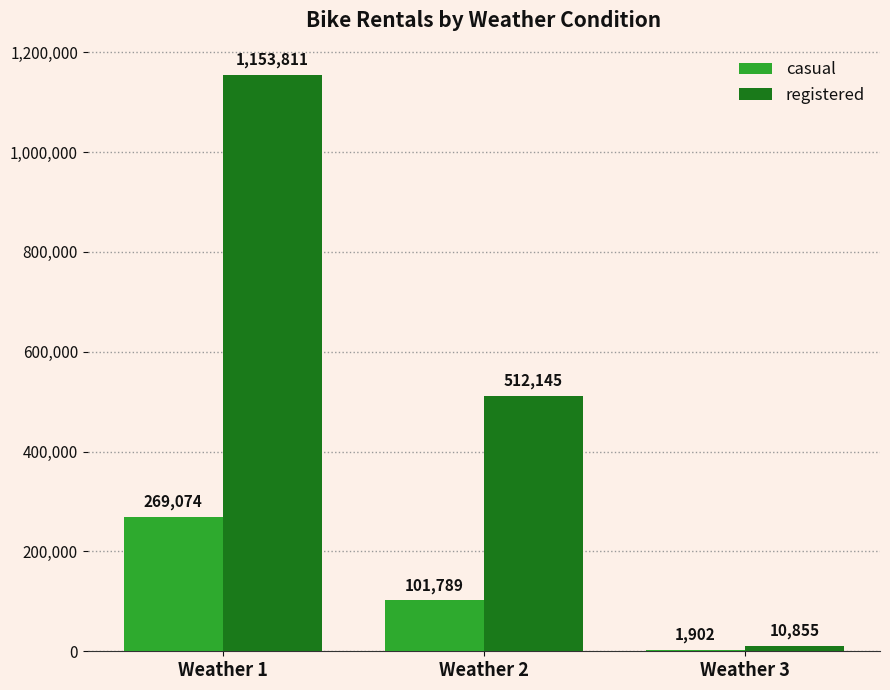

Which series has the largest total across all categories?

registered